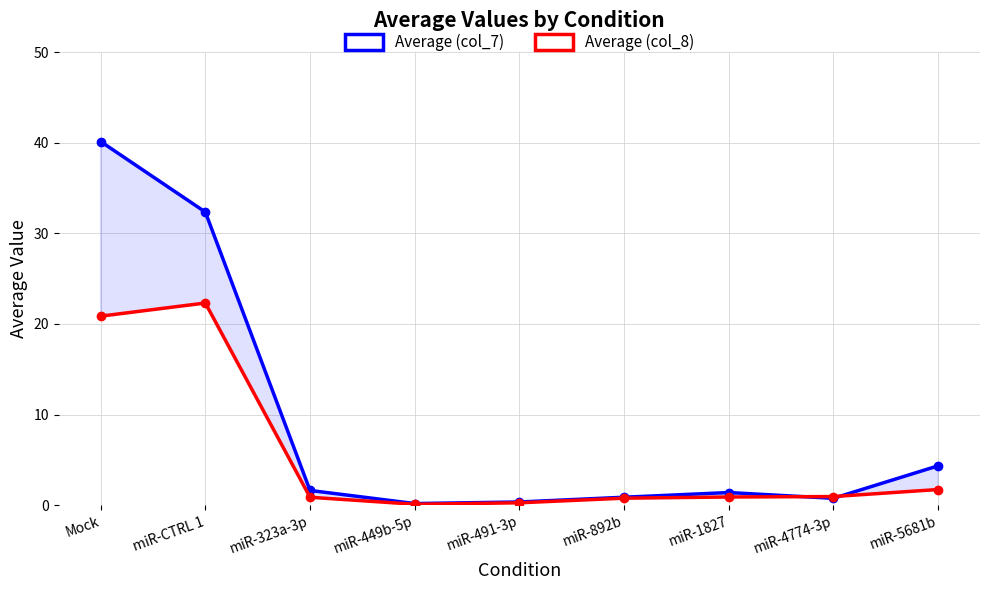

Which label corresponds to the smallest value in the chart?

miR-449b-5p